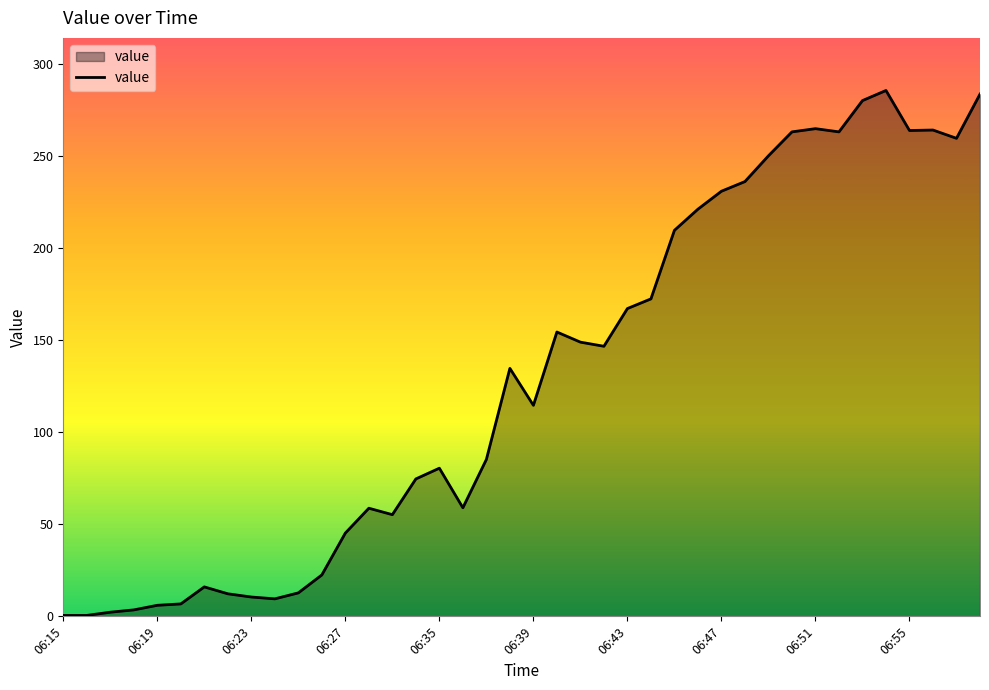

What is the maximum value shown in the chart?

285.8